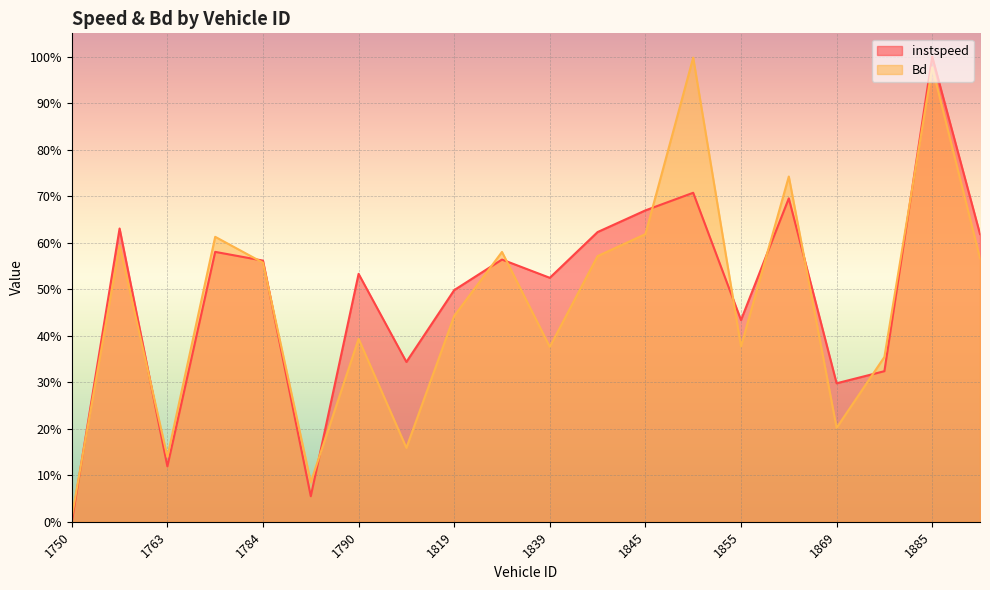

List the labels in order of Bd value, smallest first.

1750, 1786, 1763, 1809, 1869, 1876, 1839, 1855, 1790, 1819, 1784, 1894, 1840, 1836, 1755, 1766, 1845, 1864, 1885, 1854